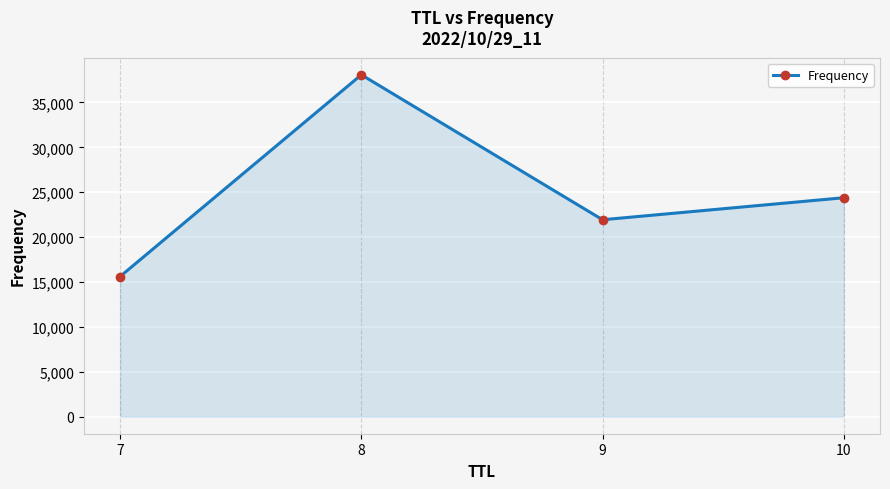

Reading left to right, extract all data points from this chart.

7=15607	8=38079	9=21931	10=24383